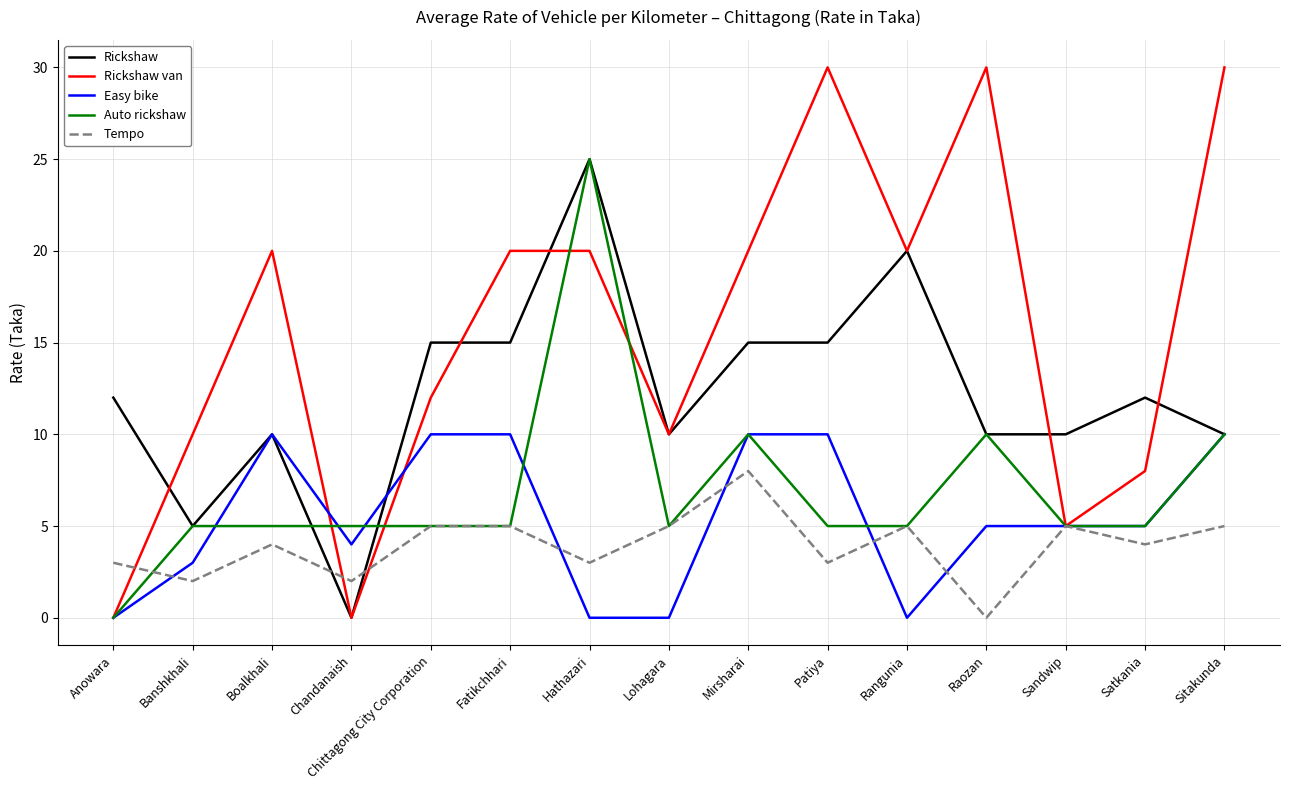

What is the maximum value shown in the chart?

30